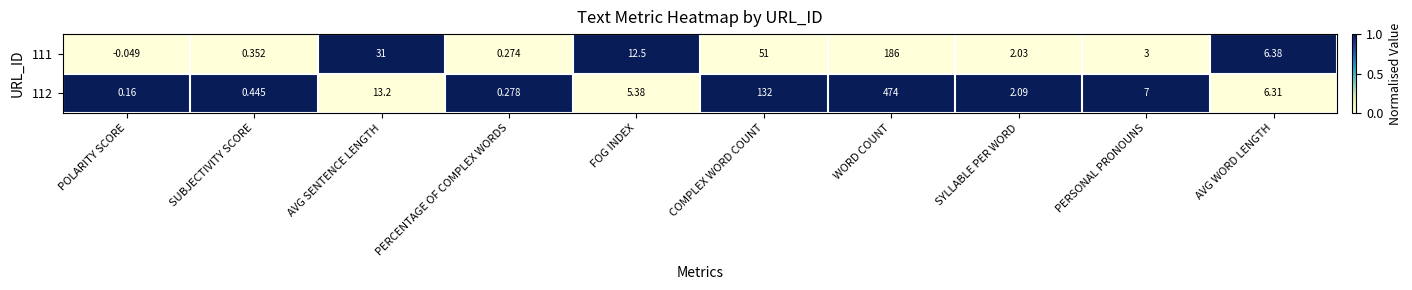

Which category has the lowest value across all series?

POLARITY SCORE